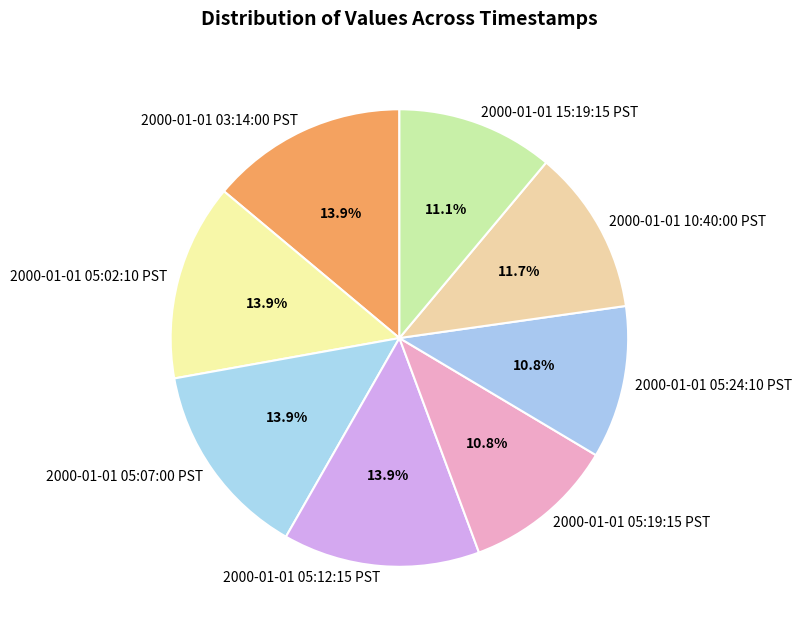

To the nearest percent, what portion does 2000-01-01 15:19:15 PST represent?

11%